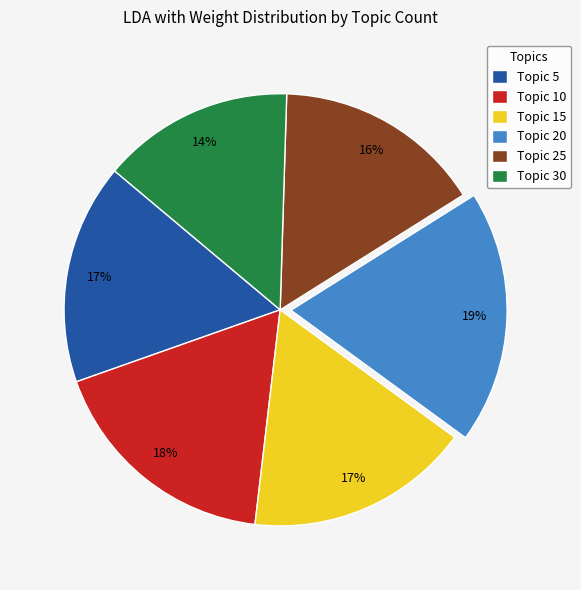

Is it true that Topic 30 is 7% of the pie?

False